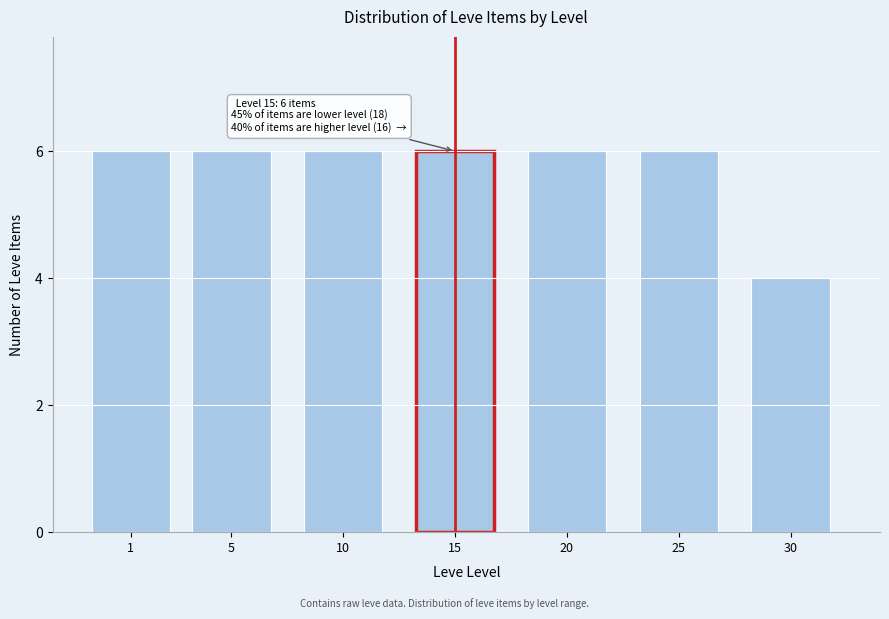

Reading left to right, transcribe all the data shown in this chart.

1=6	5=6	10=6	15=6	20=6	25=6	30=4